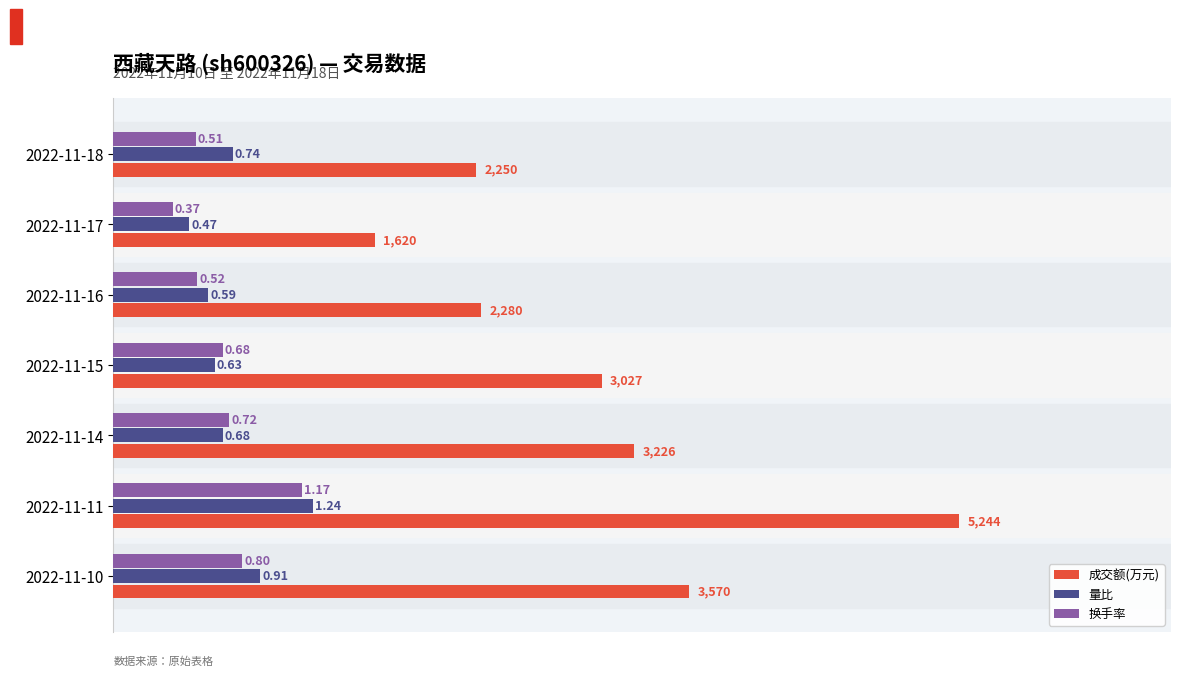

At which category is the sum across all series the highest?

2022-11-11